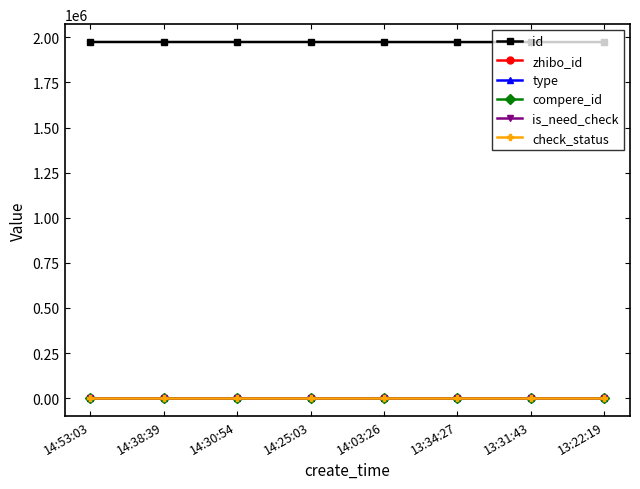

What is the greatest value displayed?

1974431